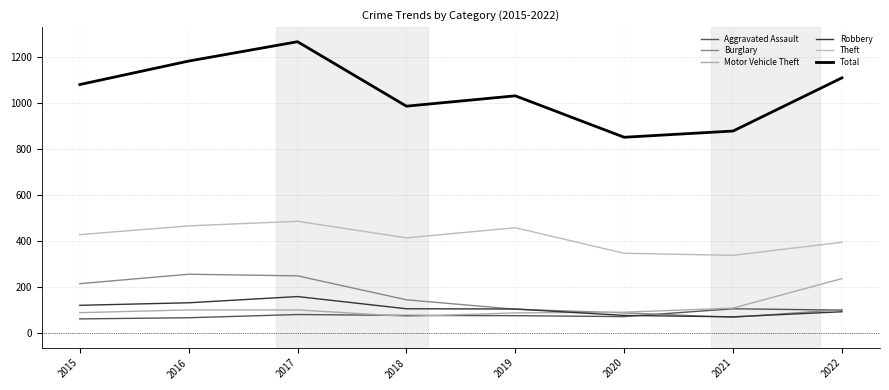

Rank the series by their maximum value, from lowest to highest.

Aggravated Assault, Robbery, Motor Vehicle Theft, Burglary, Theft, Total